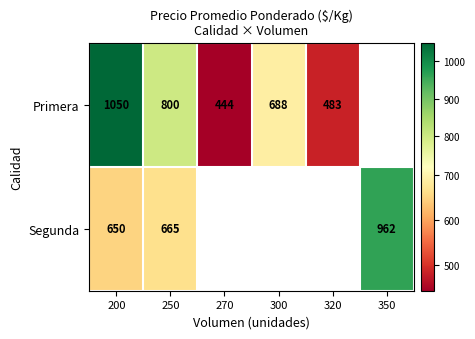

What is the sum of the Primera values at 200 and 320?

1533